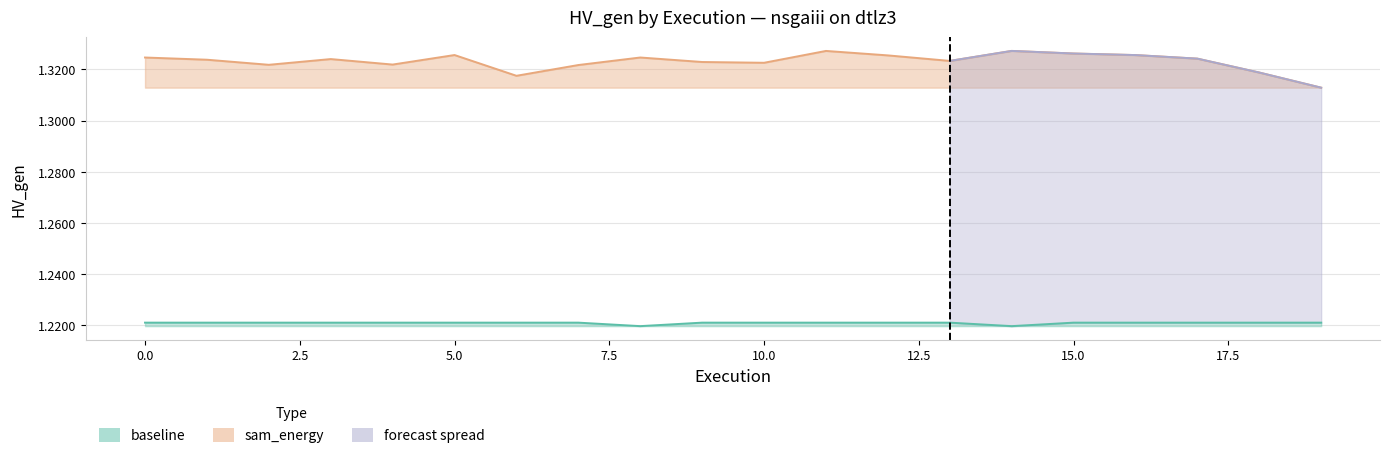

What is the value of the baseline point at the 12th from the left?

1.2